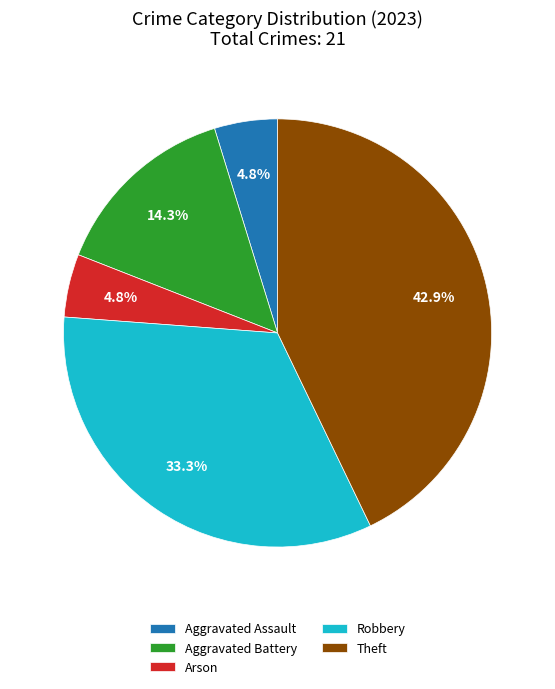

Is there any slice that represents more than half of the pie?

No